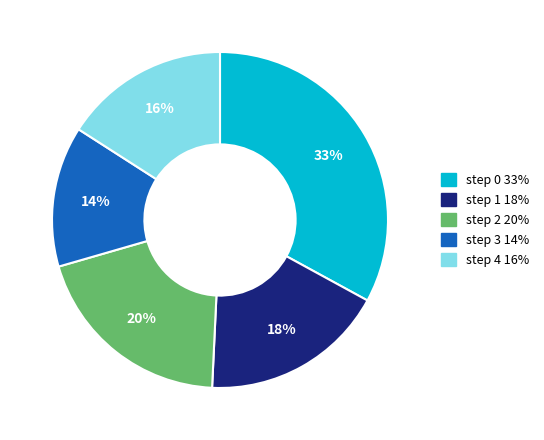

Is it true that step 2 is 20% of the pie?

True